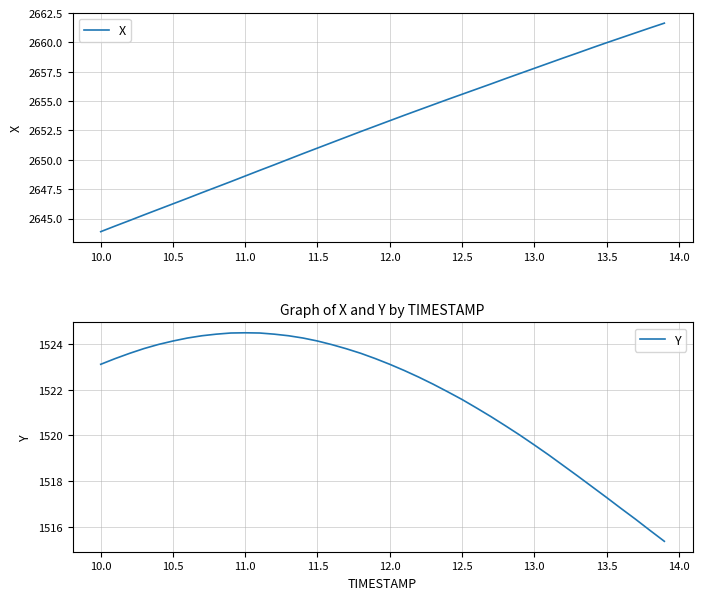

What is the difference between the maximum and minimum values in the X series?

17.8